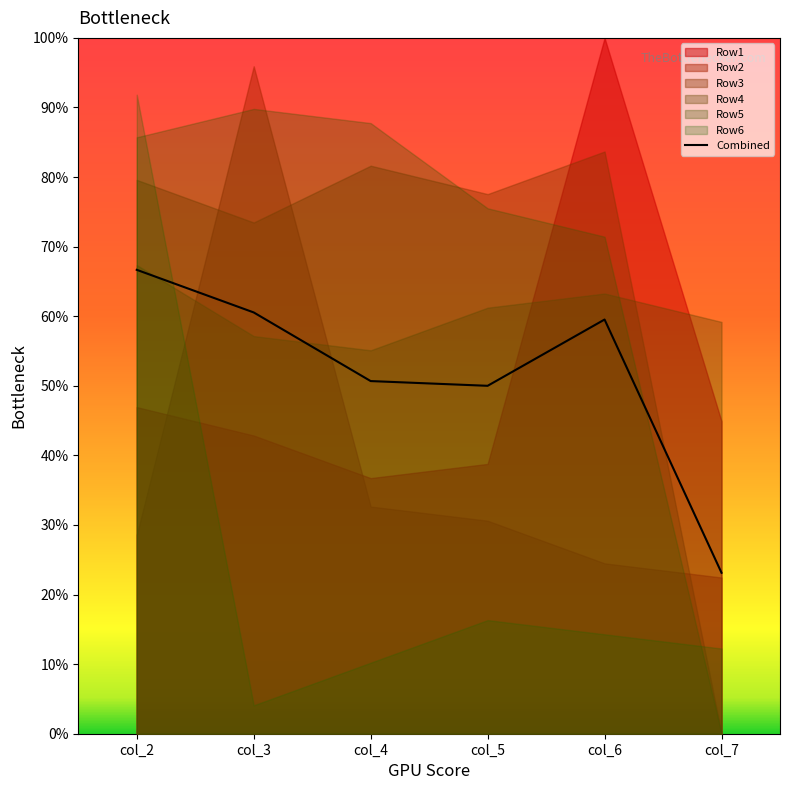

How many categories are shown in the chart?

6